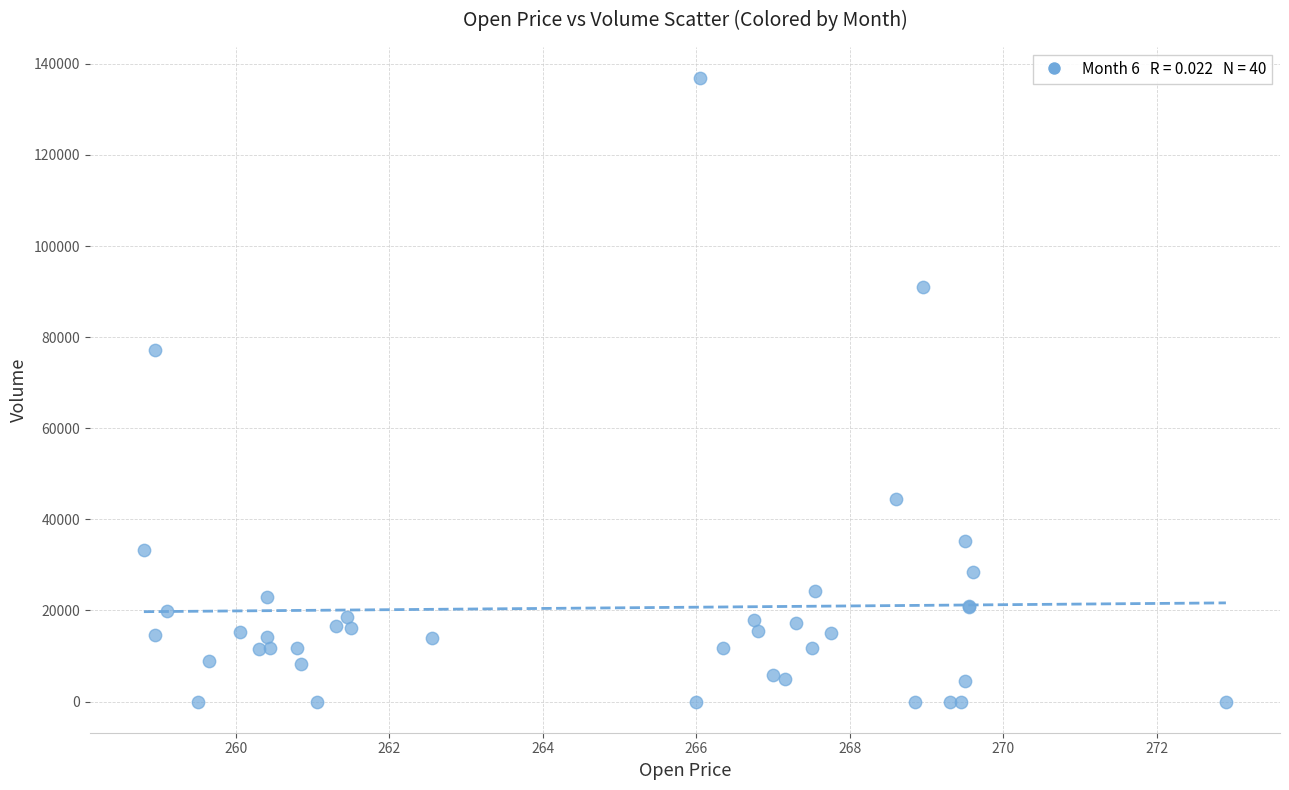

What Y value in the scatter plot is closest to 68426?

77255